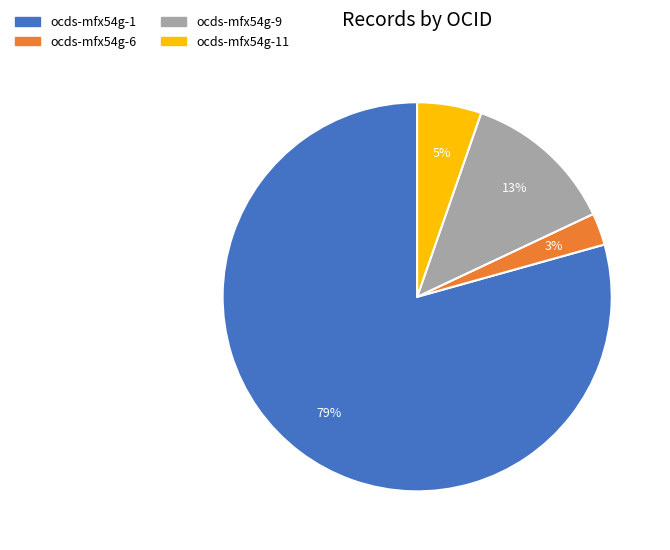

Between ocds-mfx54g-1 and ocds-mfx54g-11, which is larger?

ocds-mfx54g-1